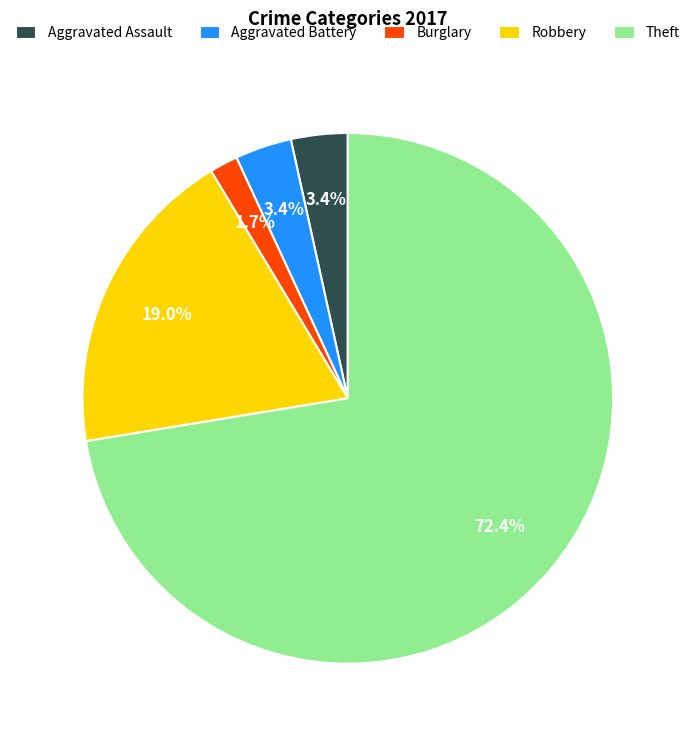

Does any single category account for the majority?

Yes